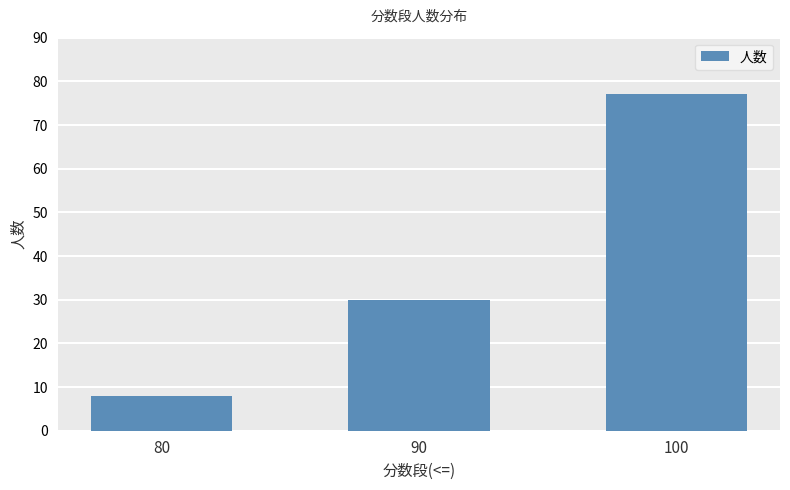

Are the bars horizontal?

No